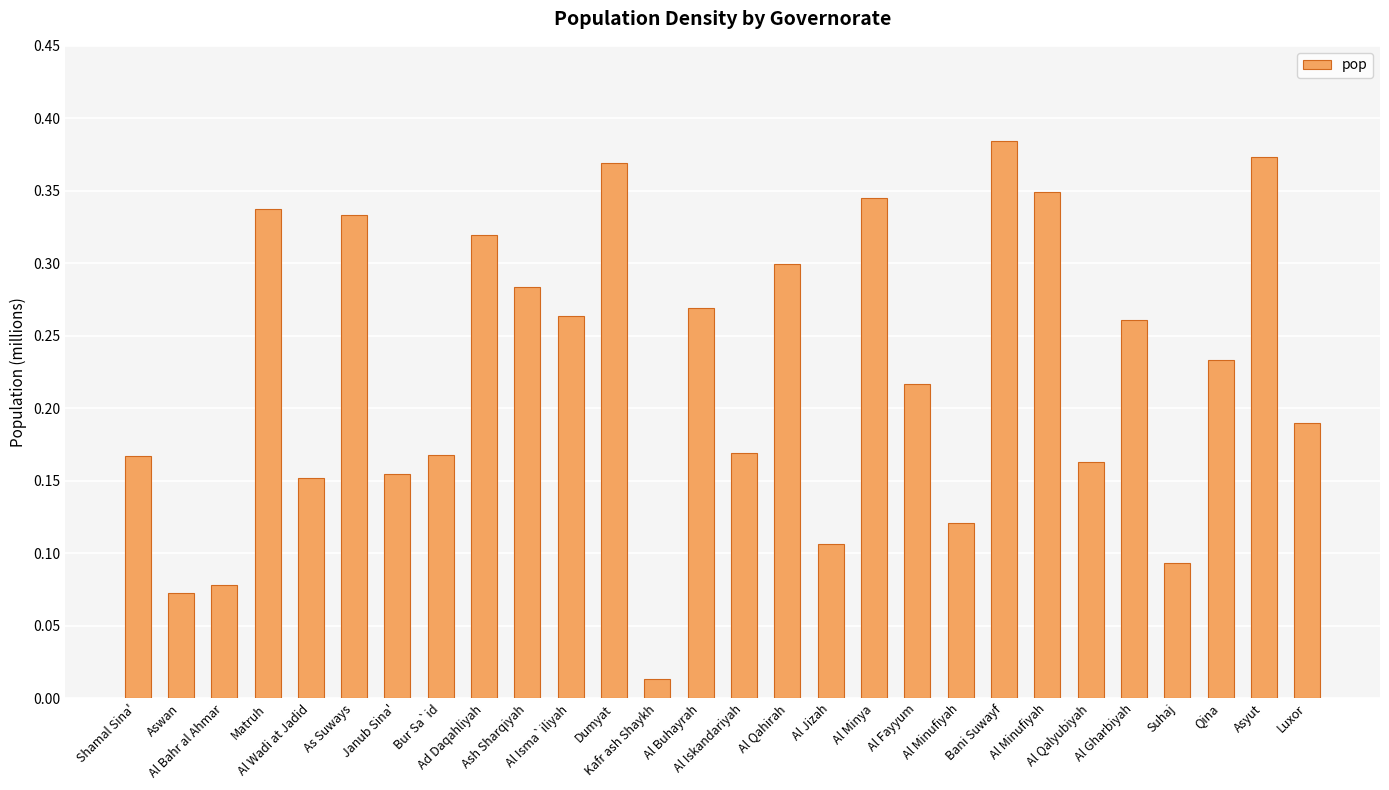

What is the difference between the values at Suhaj and Al Isma`iliyah?

0.2